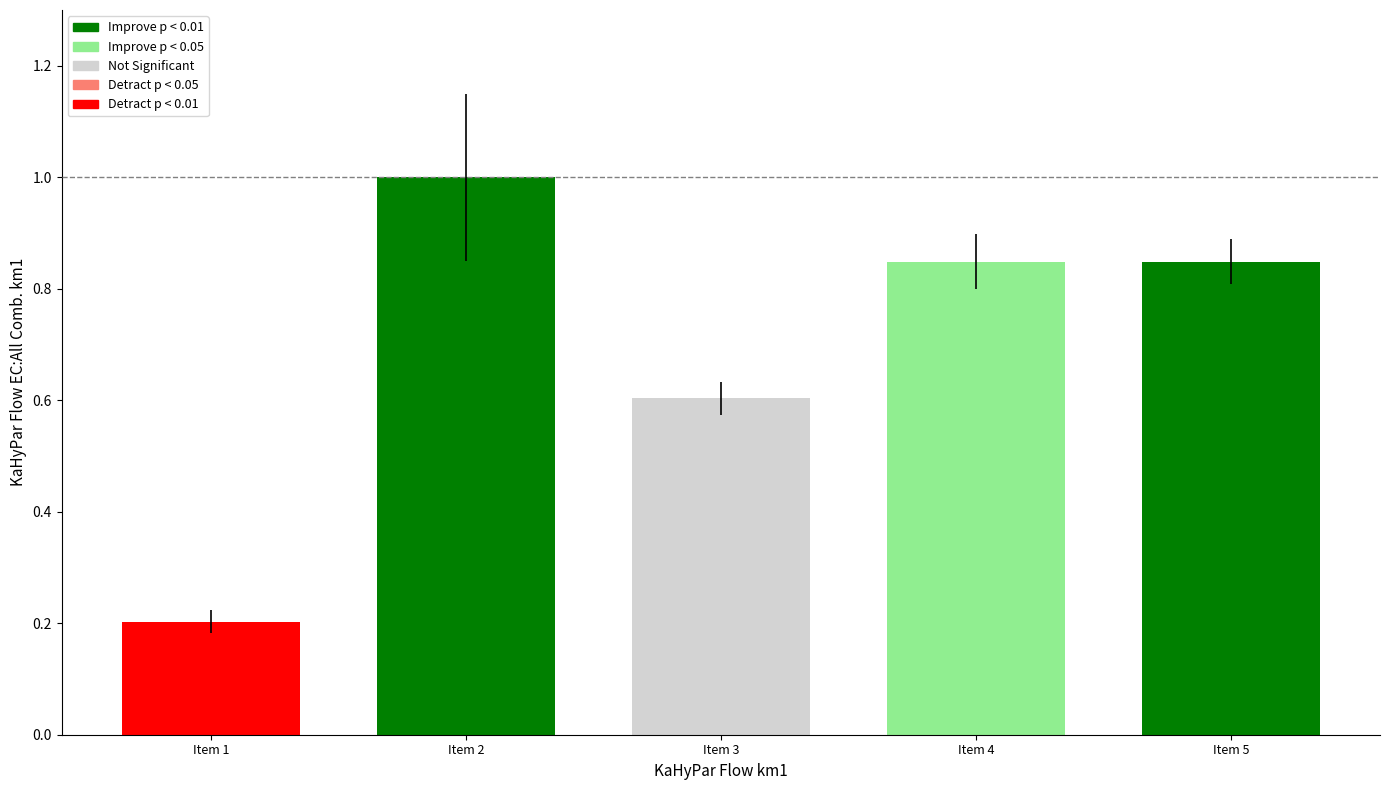

The chart shows a value of 1.0 at Item 2. True or false?

True